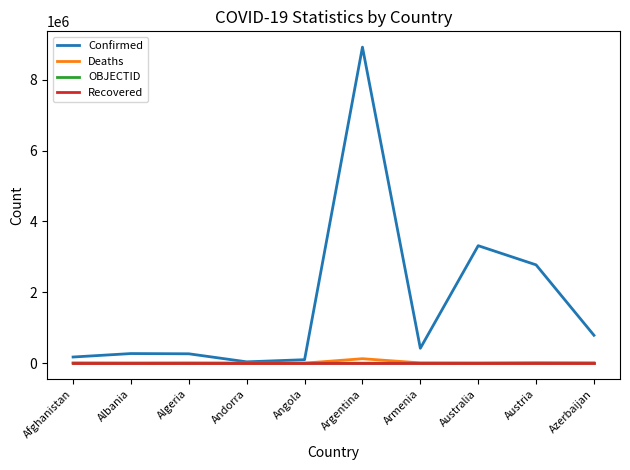

Does the chart have visible grid lines?

No